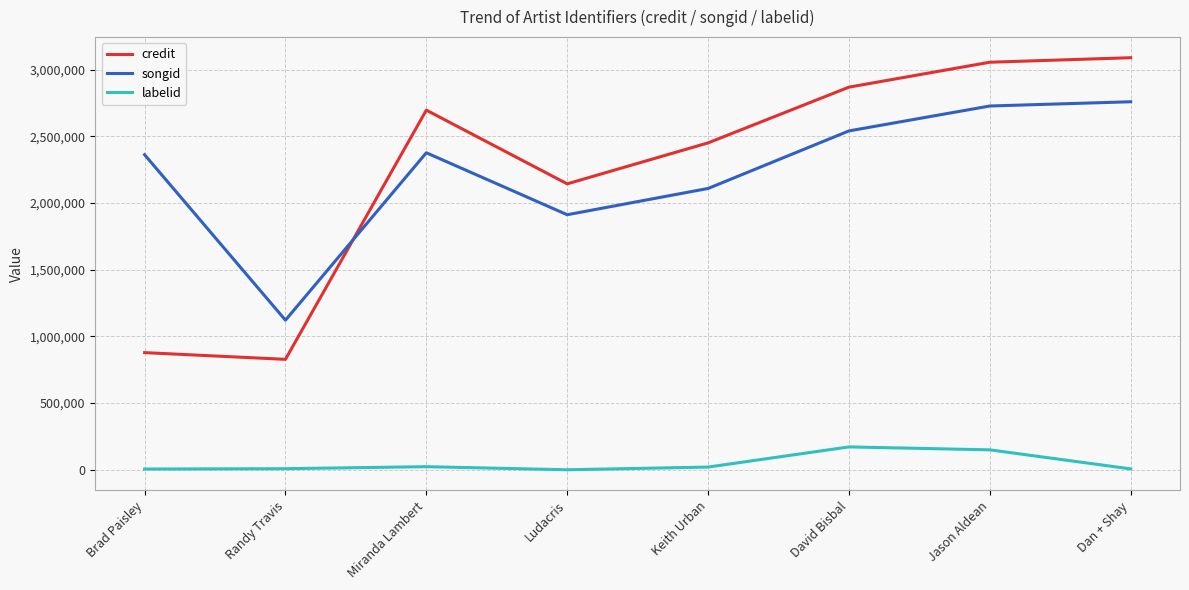

Which series changed the most between Brad Paisley and Ludacris?

credit